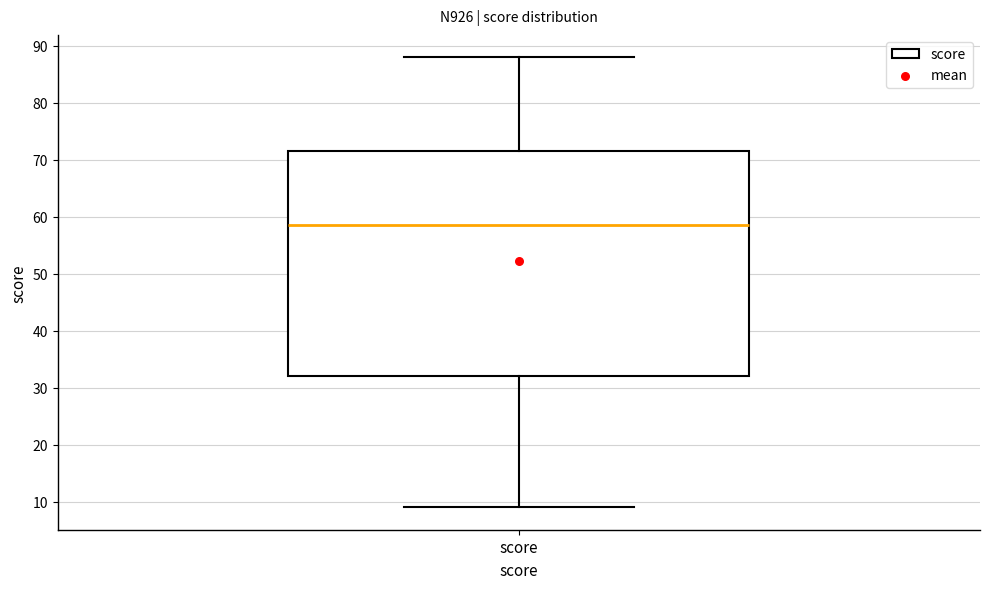

Where is the upper edge of the box for score on the y-axis? The values are not printed on the chart, so give them approximately, as read against the axis.

72